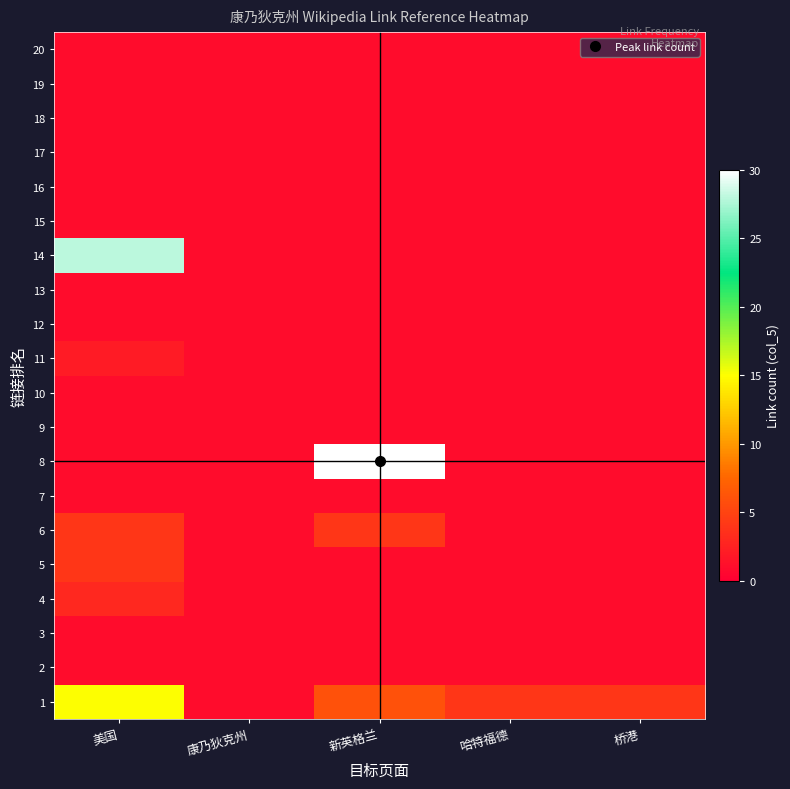

Reading left to right, what are all the values shown in this chart?

1: 美国=15	康乃狄克州=1	新英格兰=6	哈特福德=4	桥港=4
2: 美国=1	康乃狄克州=1	新英格兰=1	哈特福德=1	桥港=1
3: 美国=1	康乃狄克州=1	新英格兰=1	哈特福德=1	桥港=1
4: 美国=3	康乃狄克州=1	新英格兰=1	哈特福德=1	桥港=1
5: 美国=4	康乃狄克州=1	新英格兰=1	哈特福德=1	桥港=1
6: 美国=4	康乃狄克州=1	新英格兰=4	哈特福德=1	桥港=1
7: 美国=1	康乃狄克州=1	新英格兰=1	哈特福德=1	桥港=1
8: 美国=1	康乃狄克州=1	新英格兰=83	哈特福德=1	桥港=1
9: 美国=1	康乃狄克州=1	新英格兰=1	哈特福德=1	桥港=1
10: 美国=1	康乃狄克州=1	新英格兰=1	哈特福德=1	桥港=1
11: 美国=2	康乃狄克州=1	新英格兰=1	哈特福德=1	桥港=1
12: 美国=1	康乃狄克州=1	新英格兰=1	哈特福德=1	桥港=1
13: 美国=1	康乃狄克州=1	新英格兰=1	哈特福德=1	桥港=1
14: 美国=28	康乃狄克州=1	新英格兰=1	哈特福德=1	桥港=1
15: 美国=1	康乃狄克州=1	新英格兰=1	哈特福德=1	桥港=1
16: 美国=1	康乃狄克州=1	新英格兰=1	哈特福德=1	桥港=1
17: 美国=1	康乃狄克州=1	新英格兰=1	哈特福德=1	桥港=1
18: 美国=1	康乃狄克州=1	新英格兰=1	哈特福德=1	桥港=1
19: 美国=1	康乃狄克州=1	新英格兰=1	哈特福德=1	桥港=1
20: 美国=1	康乃狄克州=1	新英格兰=1	哈特福德=1	桥港=1